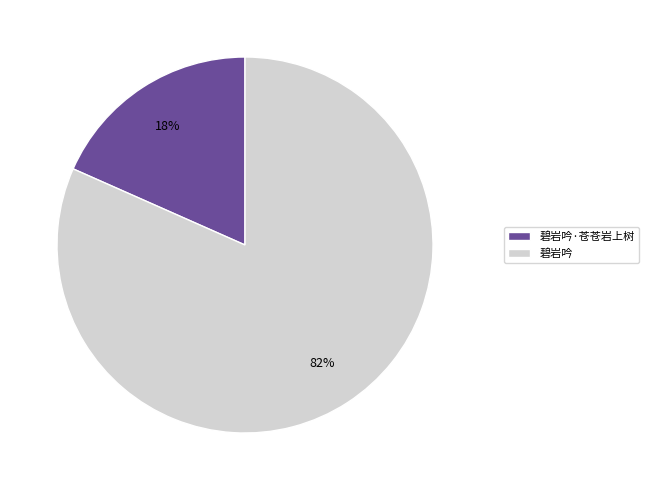

Which category has the smallest portion of the pie?

碧岩吟·苍苍岩上树